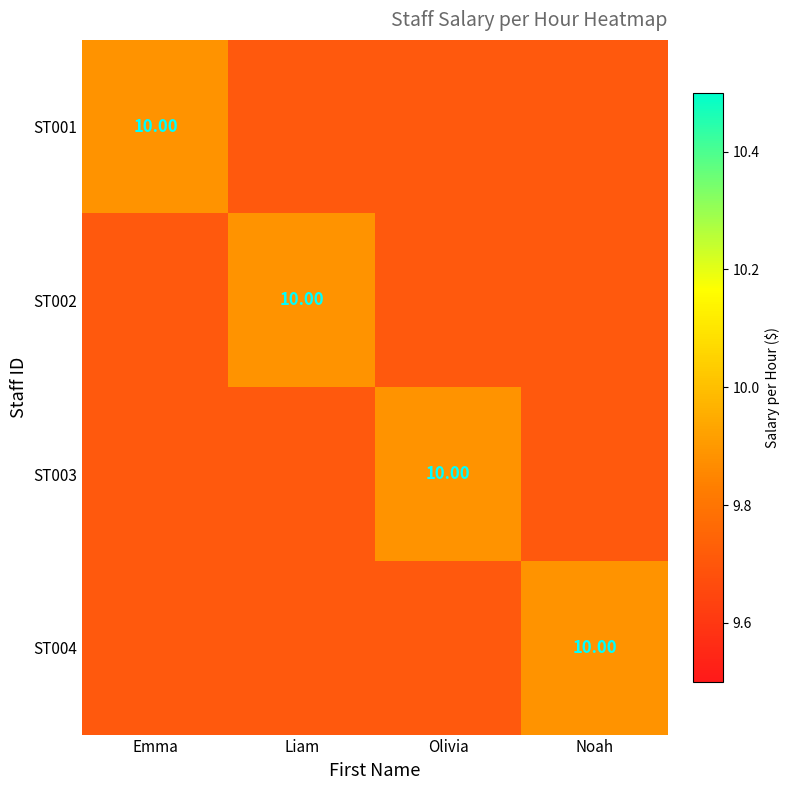

Between Emma and Noah, which is larger?

Emma